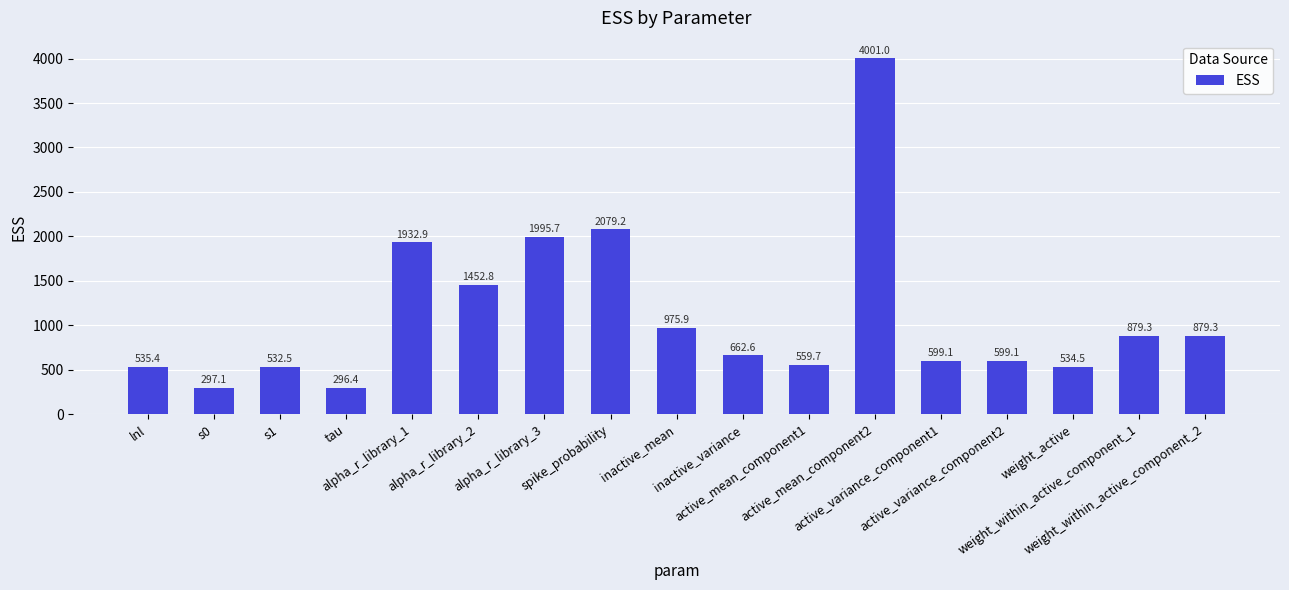

What is the minimum value shown in the chart?

296.4